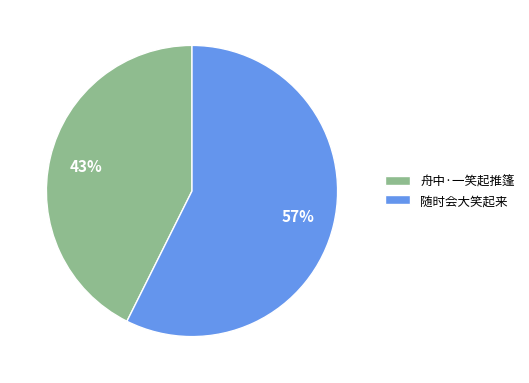

Which slice is the largest?

随时会大笑起来